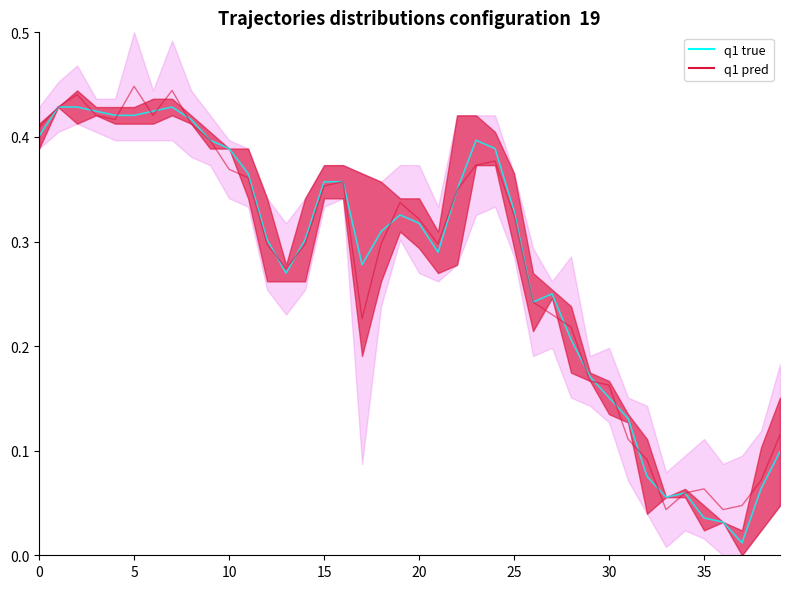

Is it true that Open equals 0.0 at 2016-12-06?

False